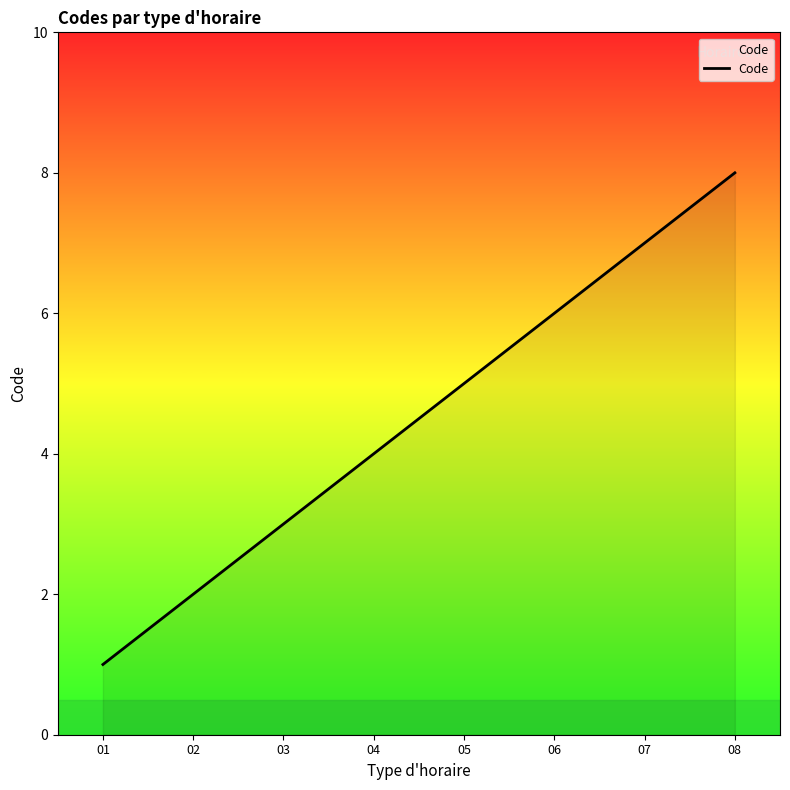

List the labels in order of value, smallest first.

01, 02, 03, 04, 05, 06, 07, 08